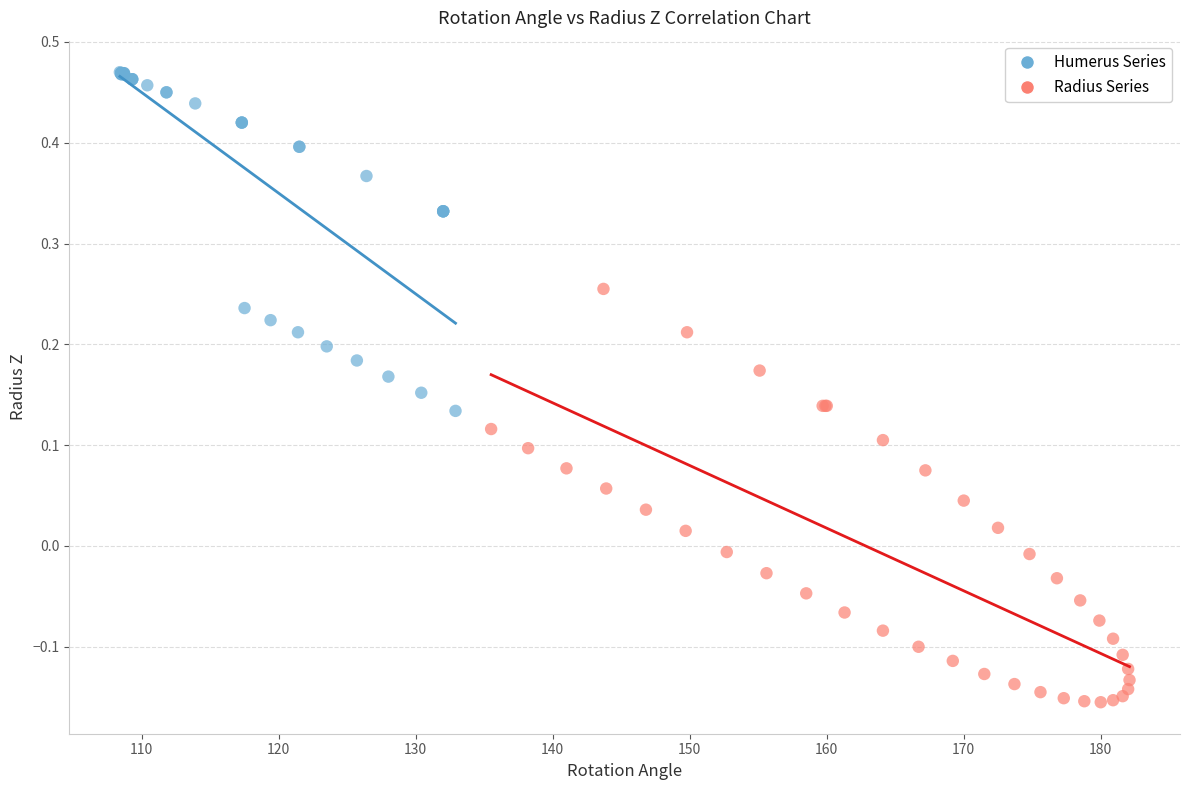

Which series reaches the maximum Y coordinate?

Humerus Series